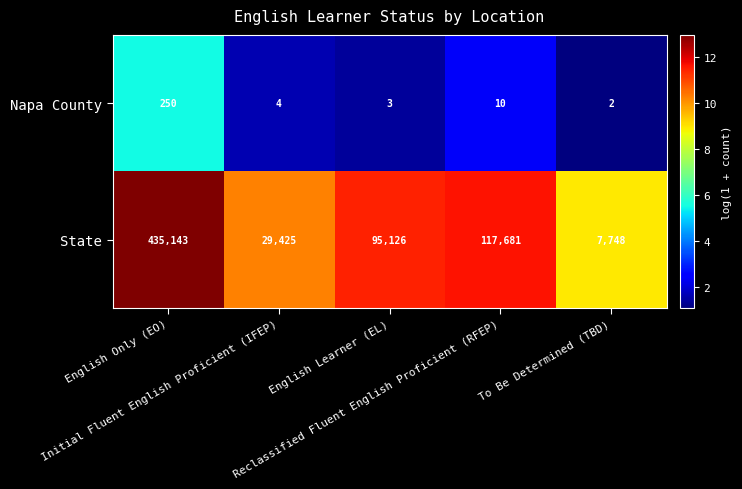

What is the highest value of the Napa County series?

250